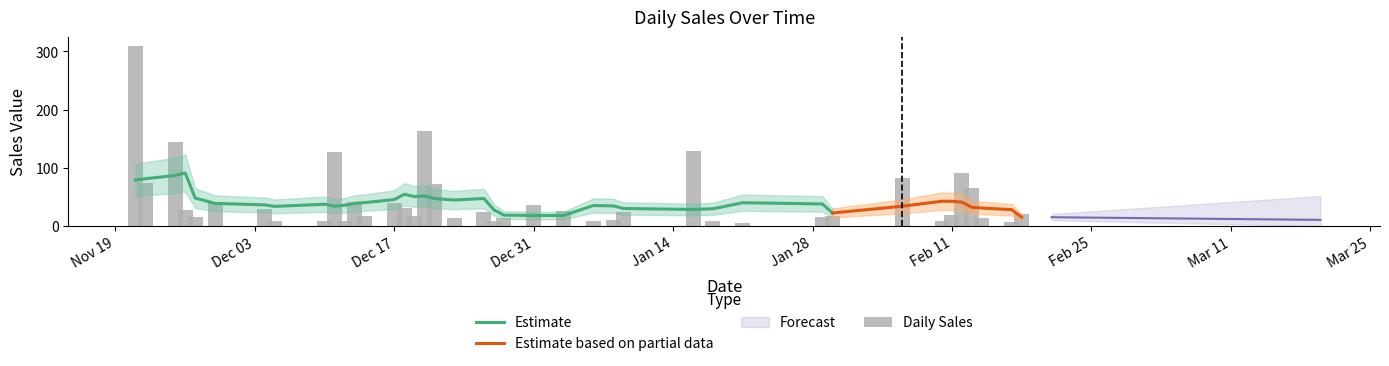

What is the maximum value for Estimate?

91.1